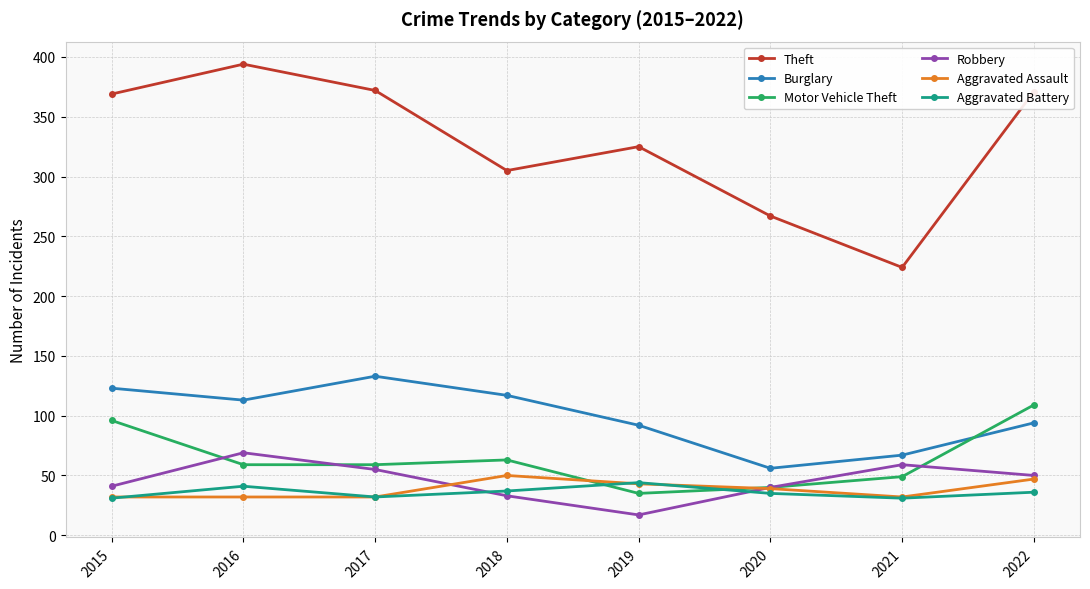

How many interior local valleys does the Burglary series have?

2